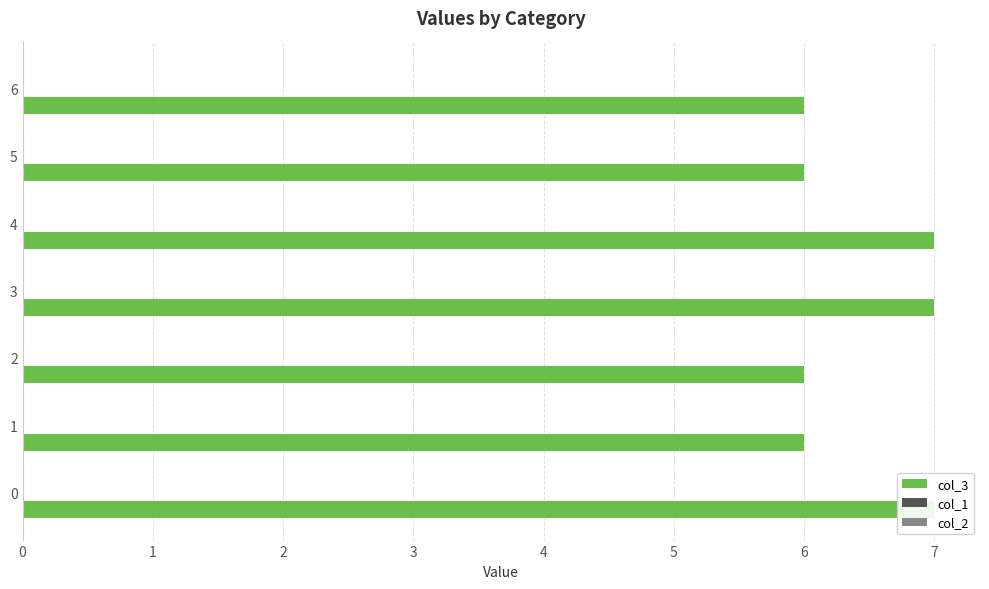

How many bars are there in total?

21